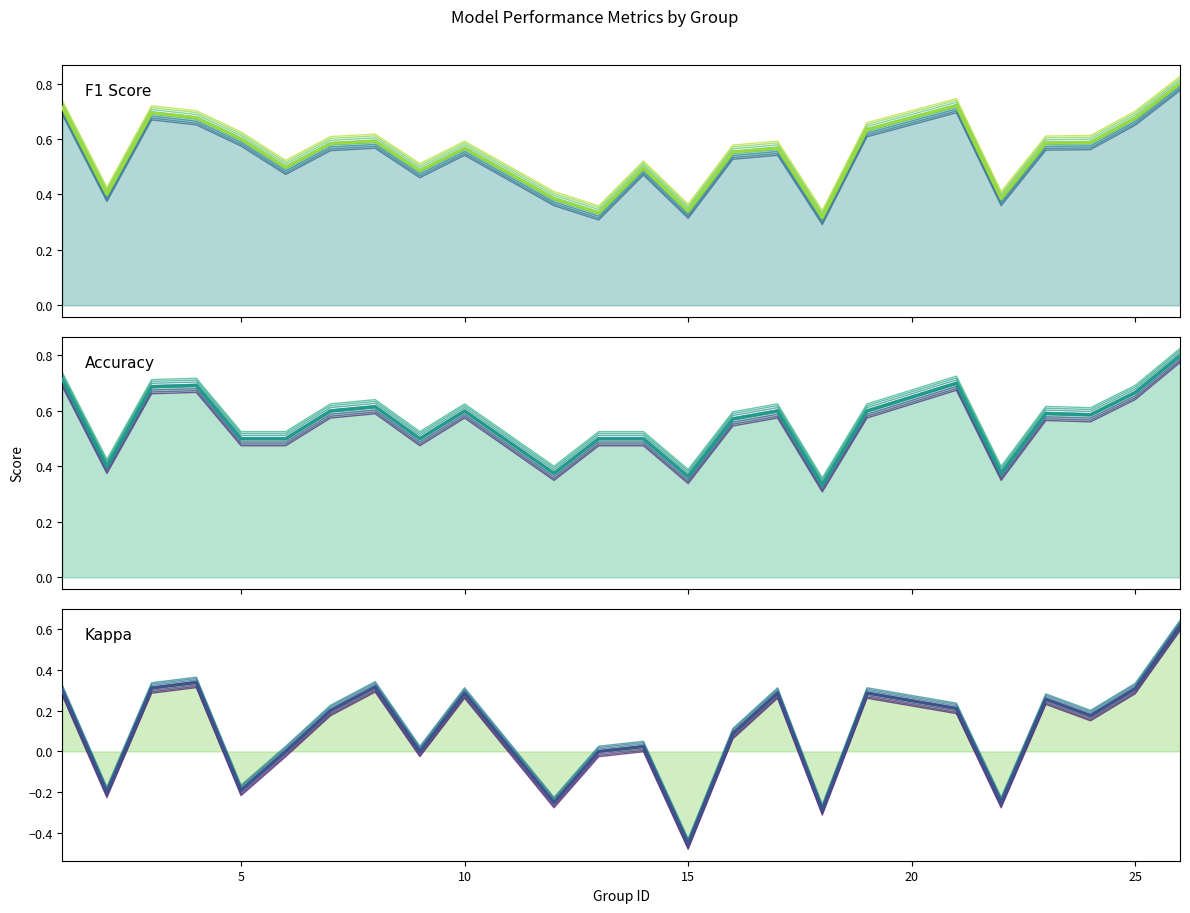

True or false: Kappa main and Kappa intersect in this chart.

False